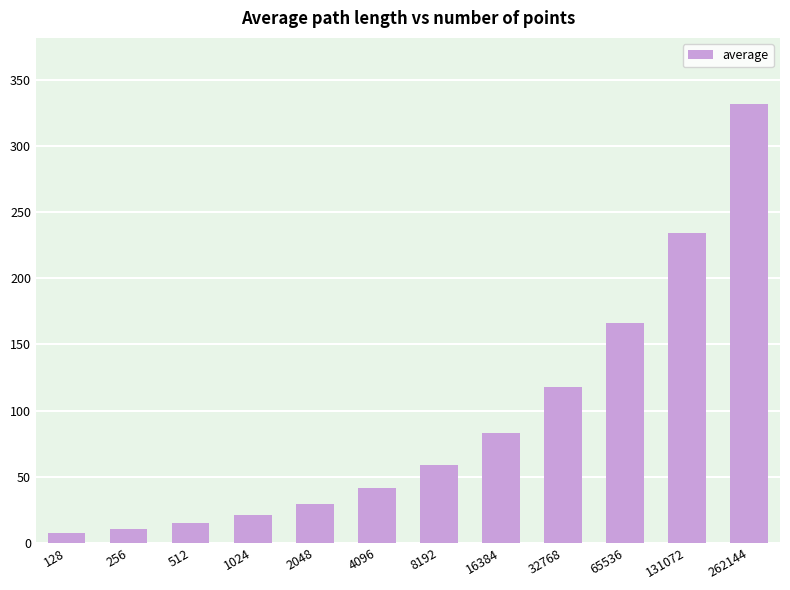

How many data points are less than 58?

6